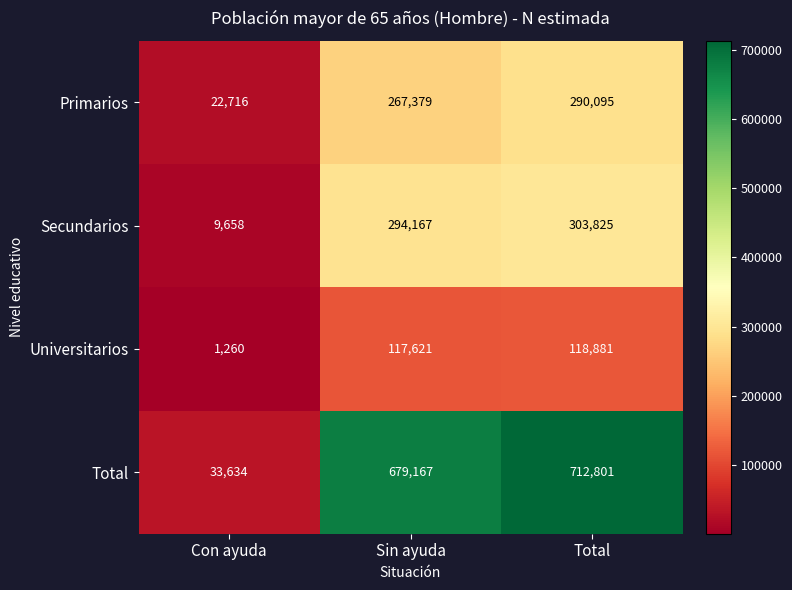

At how many categories does at least one series exceed 703949?

1